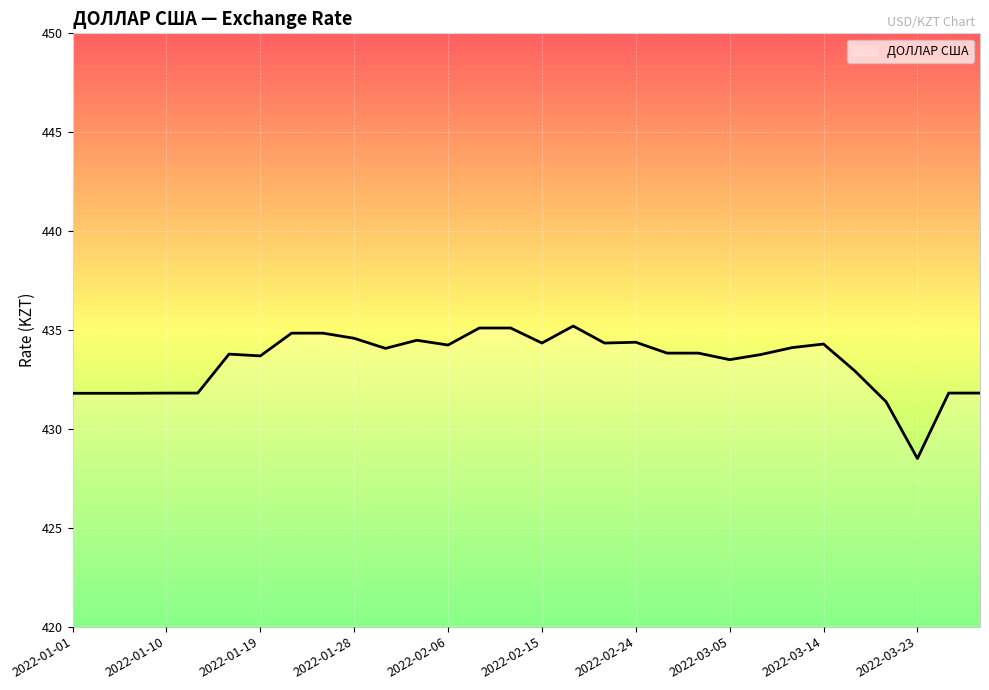

What is the difference between the maximum and minimum values?

6.7